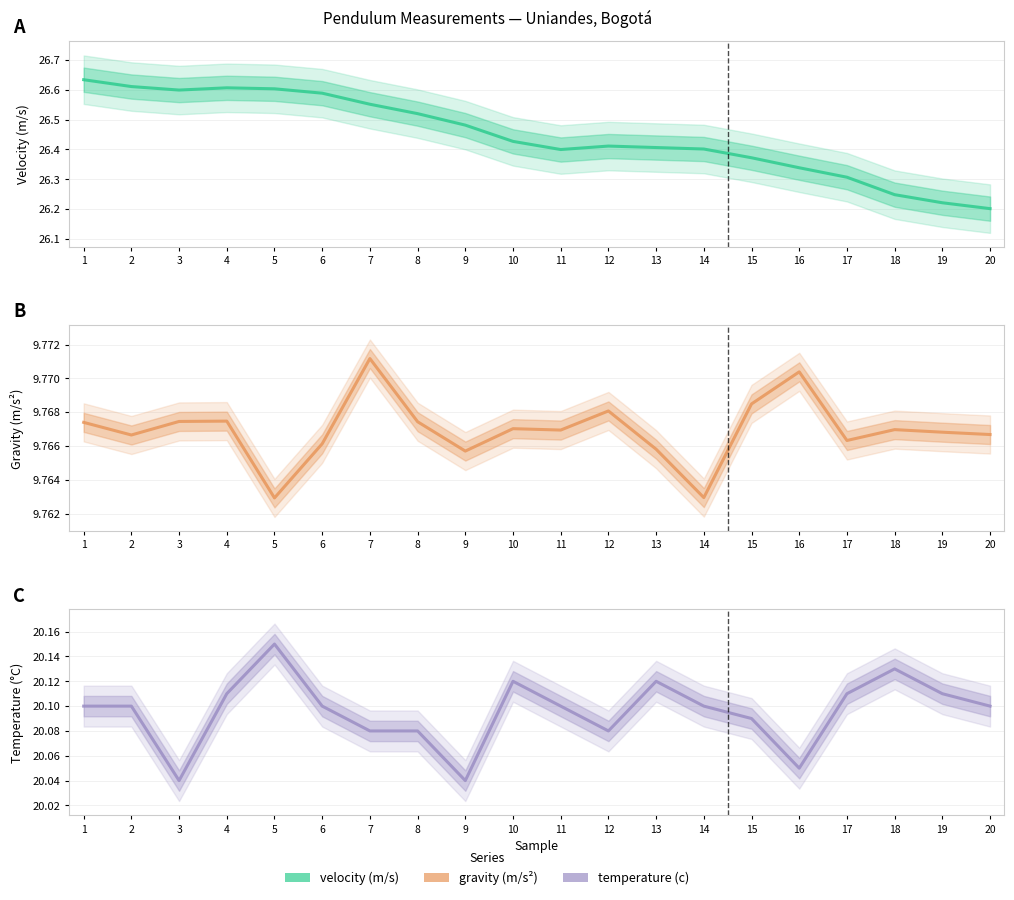

What is the value of the velocity (m/s) point at the 8th from the left?

26.5